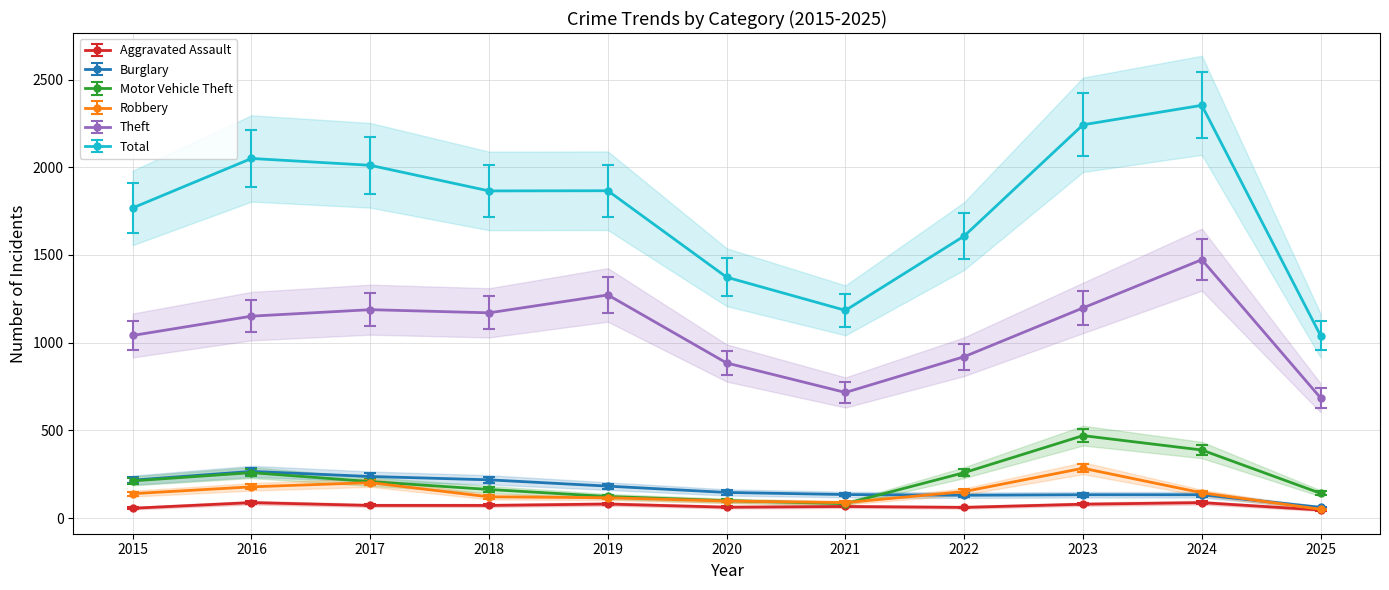

What is the average value of the Motor Vehicle Theft series?

219